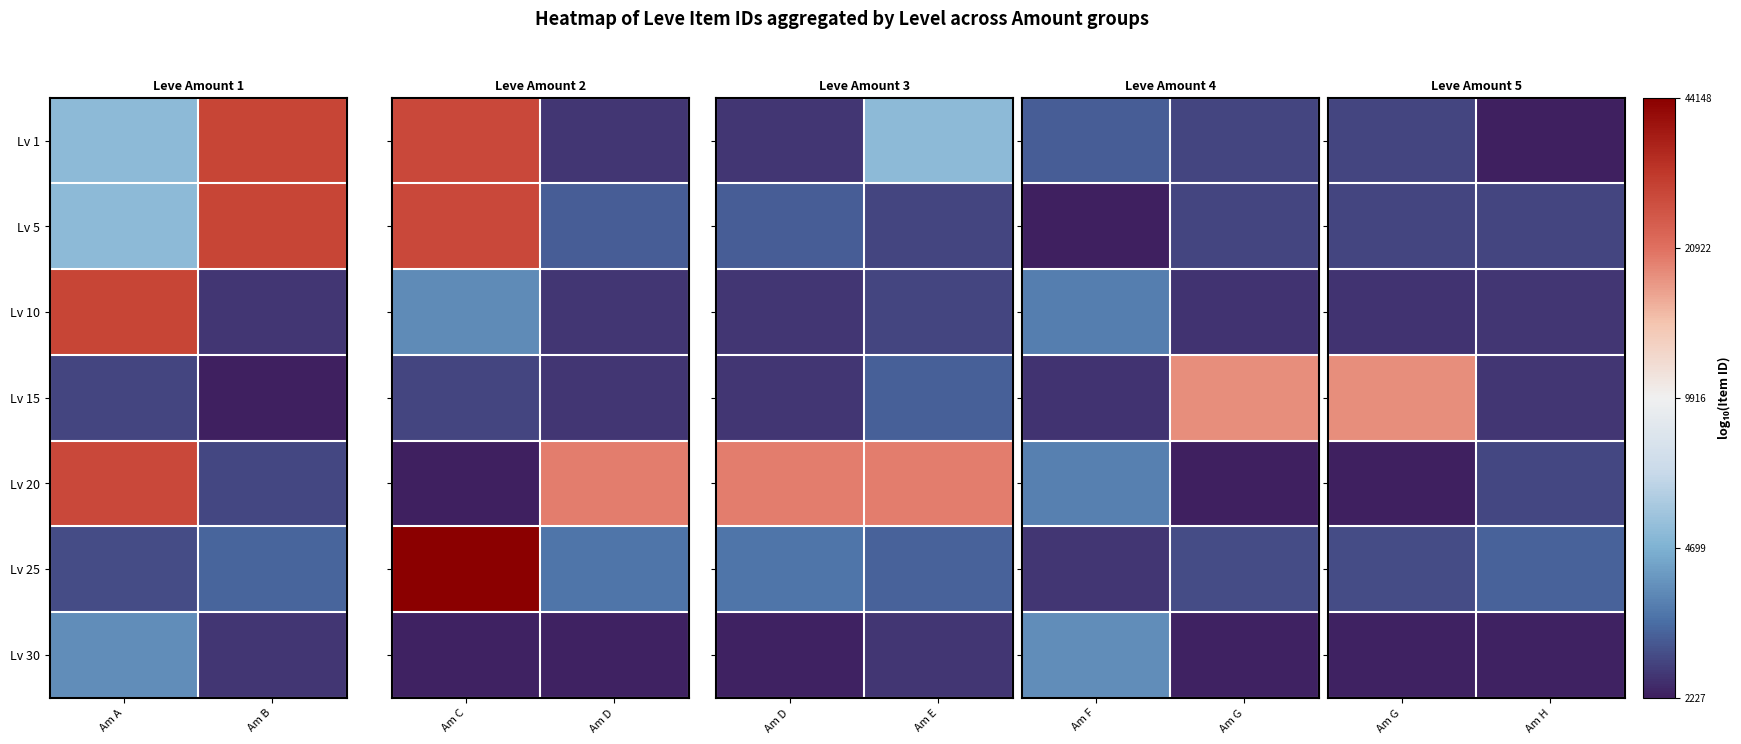

Rank the categories by Lv 30 value from lowest to highest.

Am G, Am H